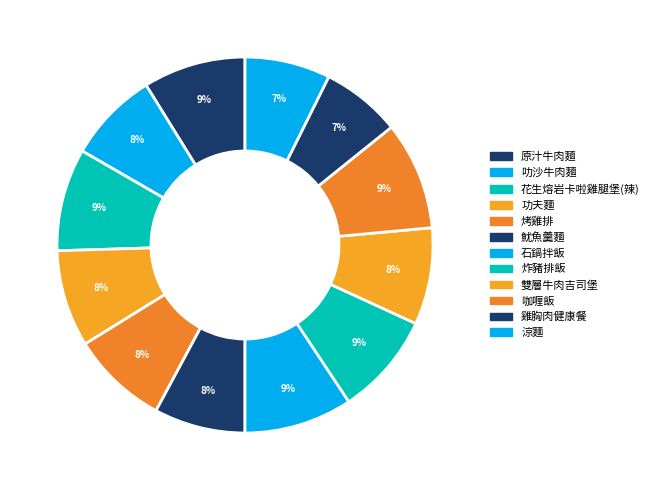

How many segments does this pie chart have?

12